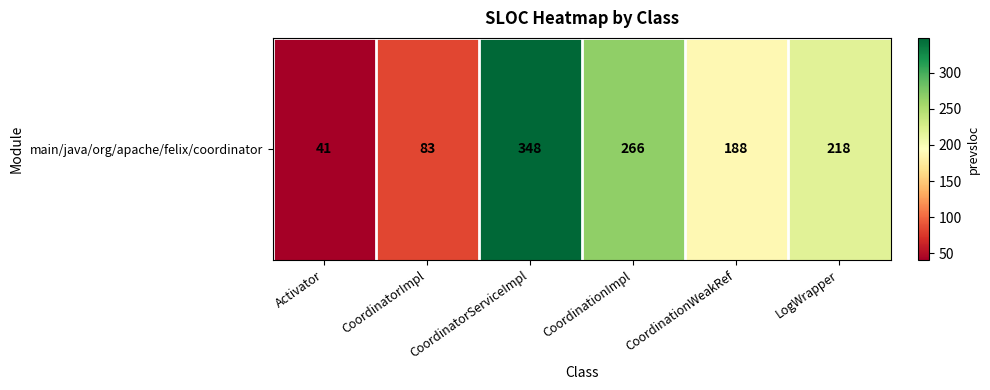

Reading right to left, what are all the values shown in this chart?

218	188	266	348	83	41